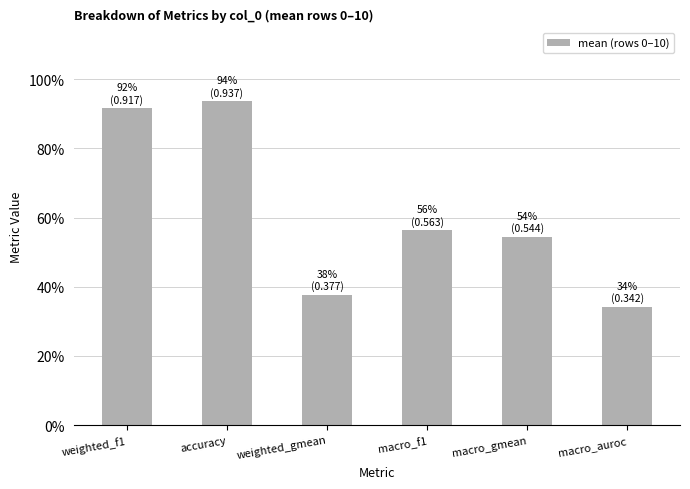

Rank the categories by value from lowest to highest.

macro_auroc, weighted_gmean, macro_gmean, macro_f1, weighted_f1, accuracy